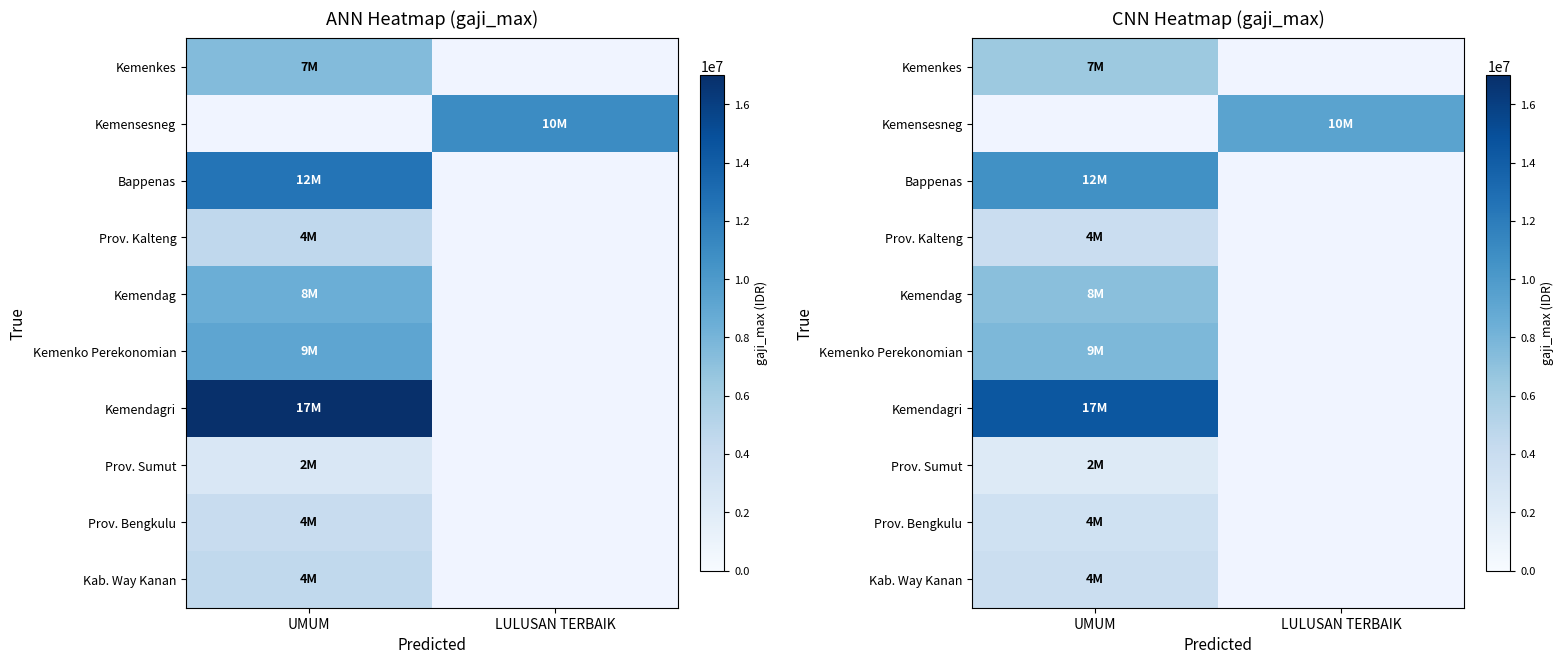

Where is Prov. Bengkulu nearest to the value 3400000?

UMUM